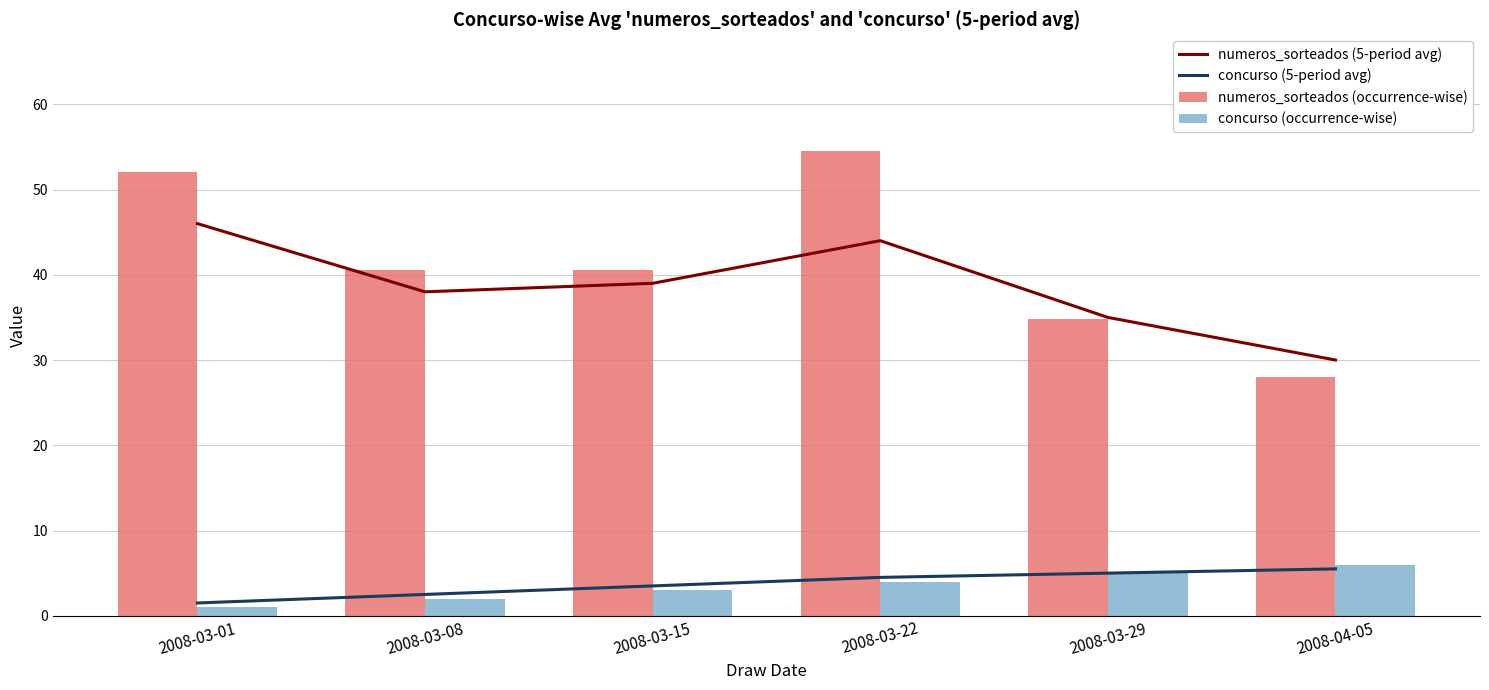

Reading right to left, extract all data points from this chart.

numeros_sorteados (5-period avg): 2008-04-05=30.0	2008-03-29=35.0	2008-03-22=44.0	2008-03-15=39.0	2008-03-08=38.0	2008-03-01=46.0
concurso (5-period avg): 2008-04-05=5.5	2008-03-29=5.0	2008-03-22=4.5	2008-03-15=3.5	2008-03-08=2.5	2008-03-01=1.5
numeros_sorteados (occurrence-wise): 2008-04-05=28.0	2008-03-29=34.9	2008-03-22=54.6	2008-03-15=40.6	2008-03-08=40.6	2008-03-01=52.0
concurso (occurrence-wise): 2008-04-05=6.0	2008-03-29=5.0	2008-03-22=4.0	2008-03-15=3.0	2008-03-08=2.0	2008-03-01=1.0